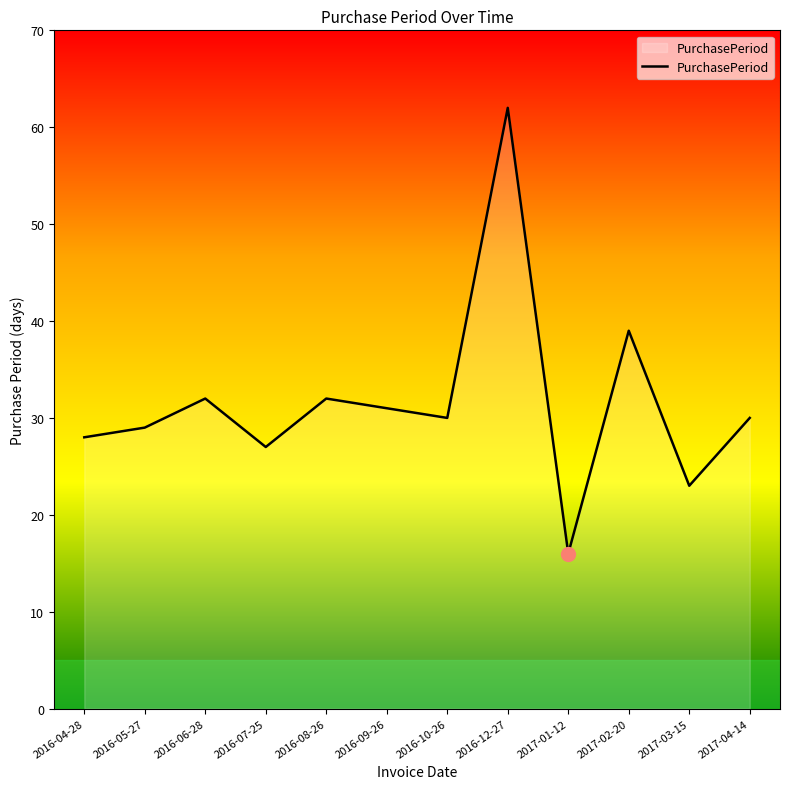

Which label corresponds to the largest value in the chart?

2016-12-27